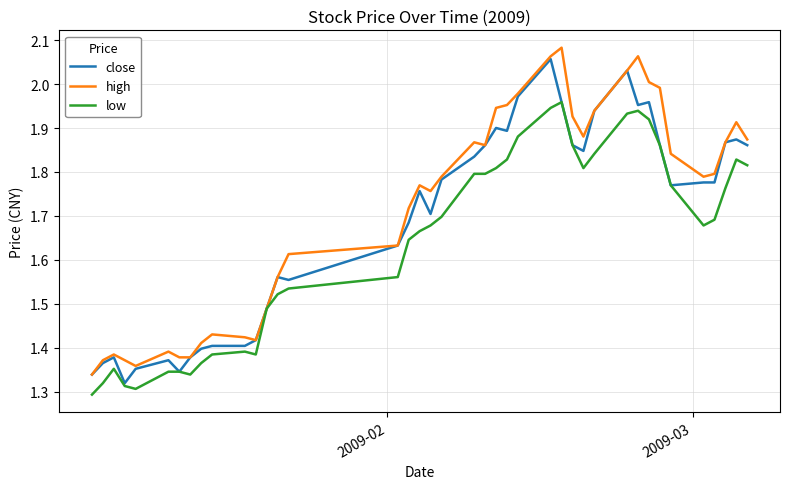

List the series in order of their overall mean, lowest first.

low, close, high